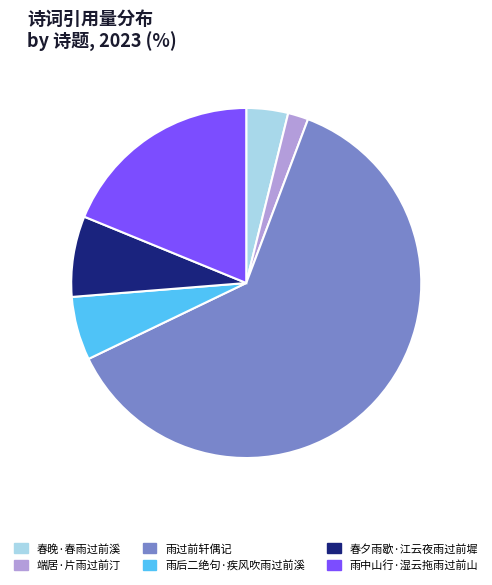

Does any single category account for the majority?

Yes